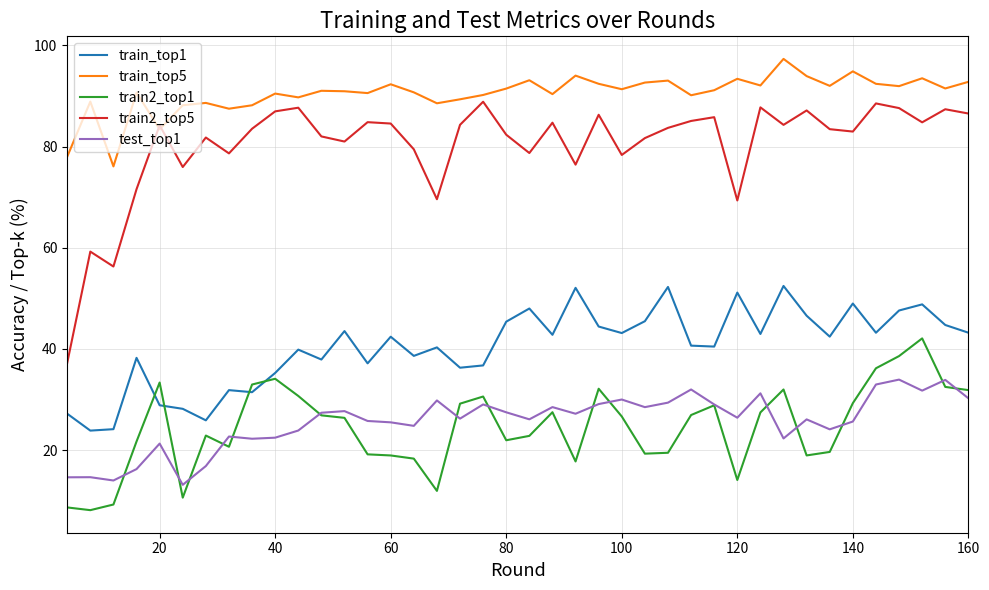

True or false: train2_top5 and train_top1 intersect in this chart.

False